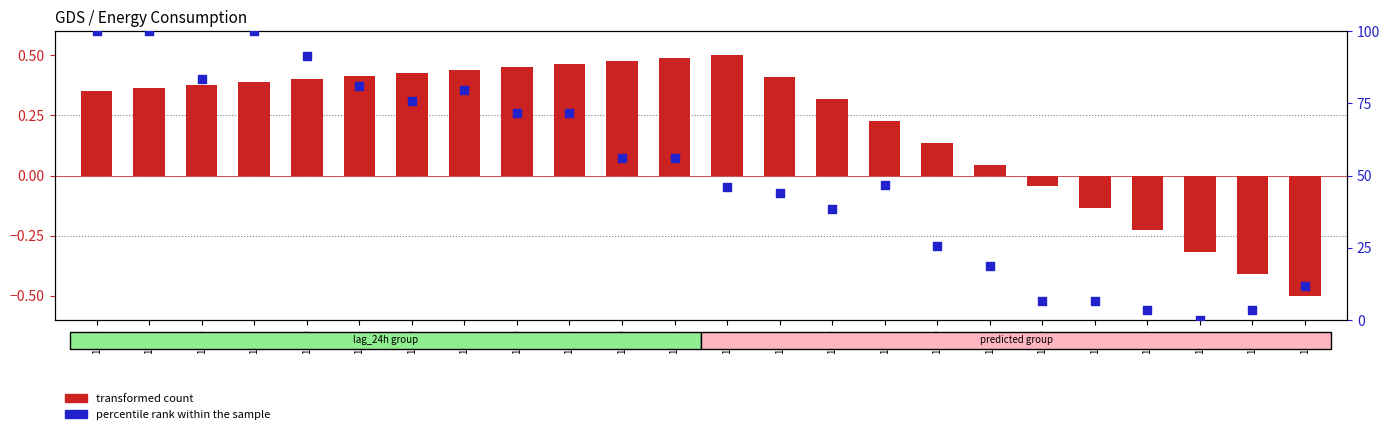

Which series has the largest Y range (max minus min)?

percentile rank within the sample